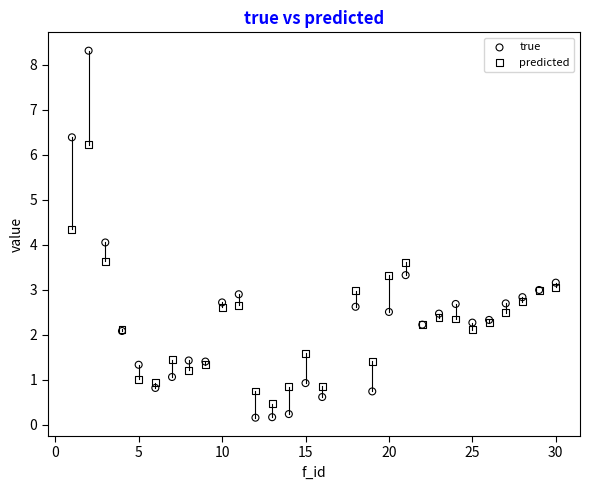

Which series has the widest spread of Y values?

true